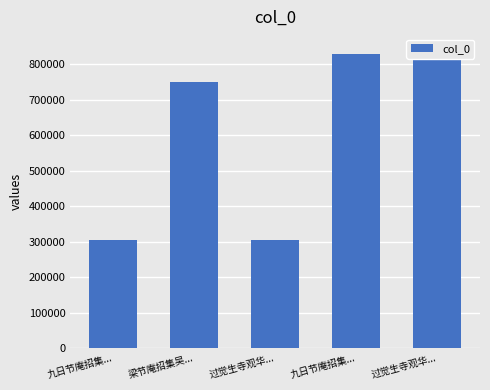

What is the value of the 4th bar from the left?

305179